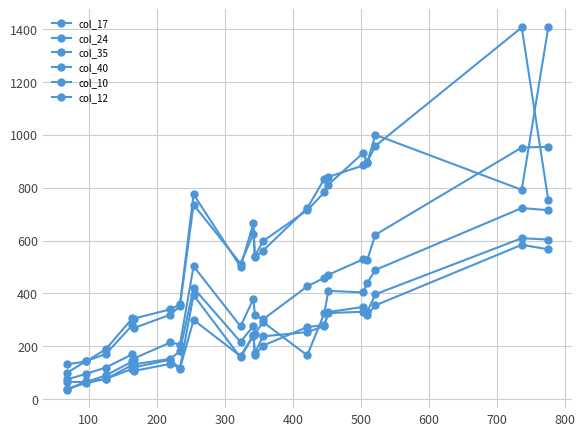

How many distinct data groups are displayed?

6